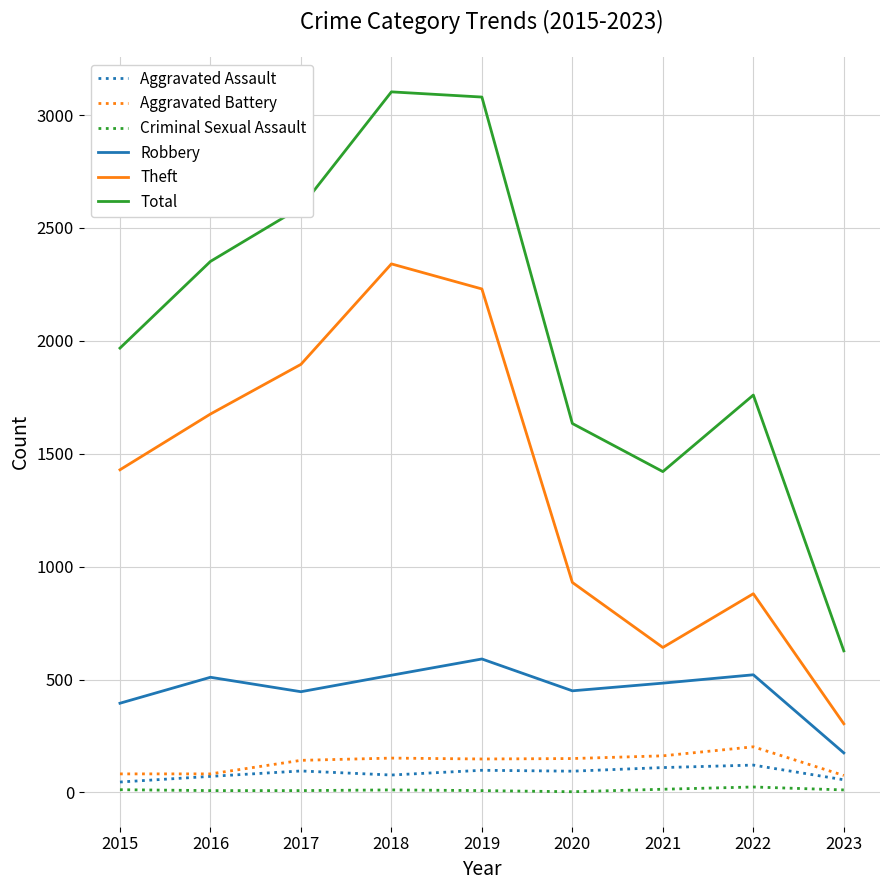

The value of Theft at 2023 is 163. True or false?

False